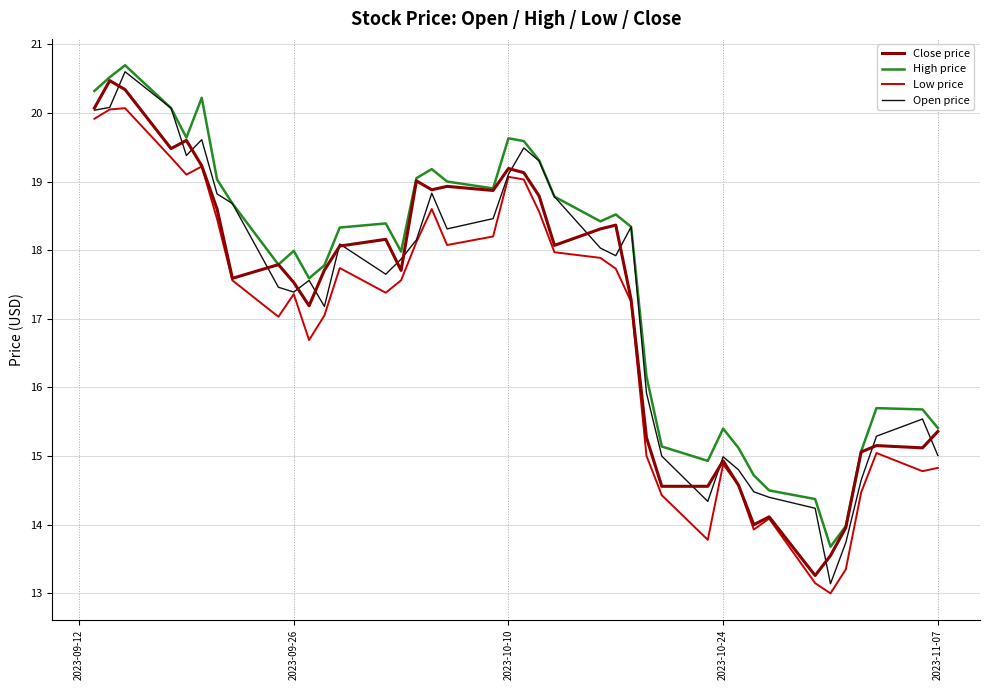

Which series has the widest spread of values?

Open price